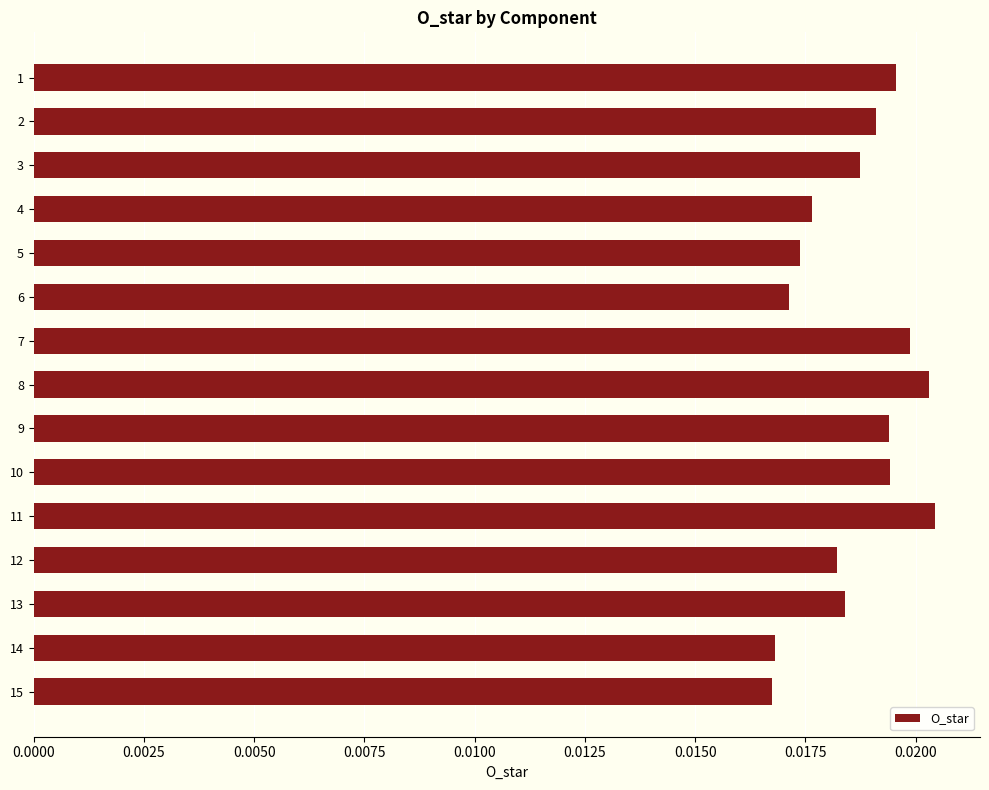

How many values are between 0 and 1?

15